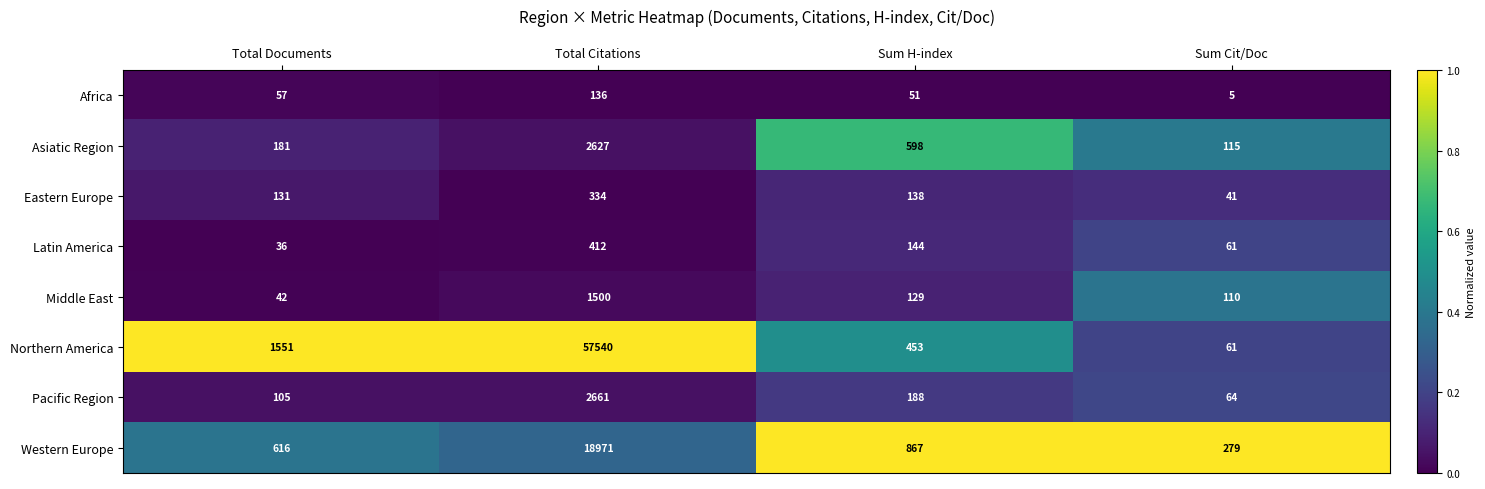

Is it true that Western Europe equals 616 at Total Documents?

True